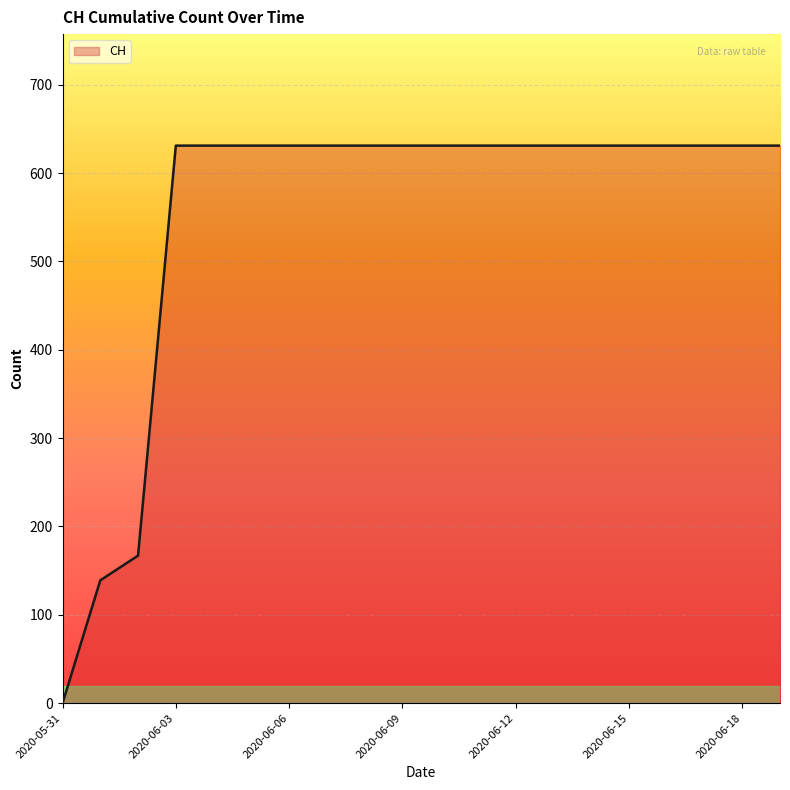

What is the maximum value shown in the chart?

631